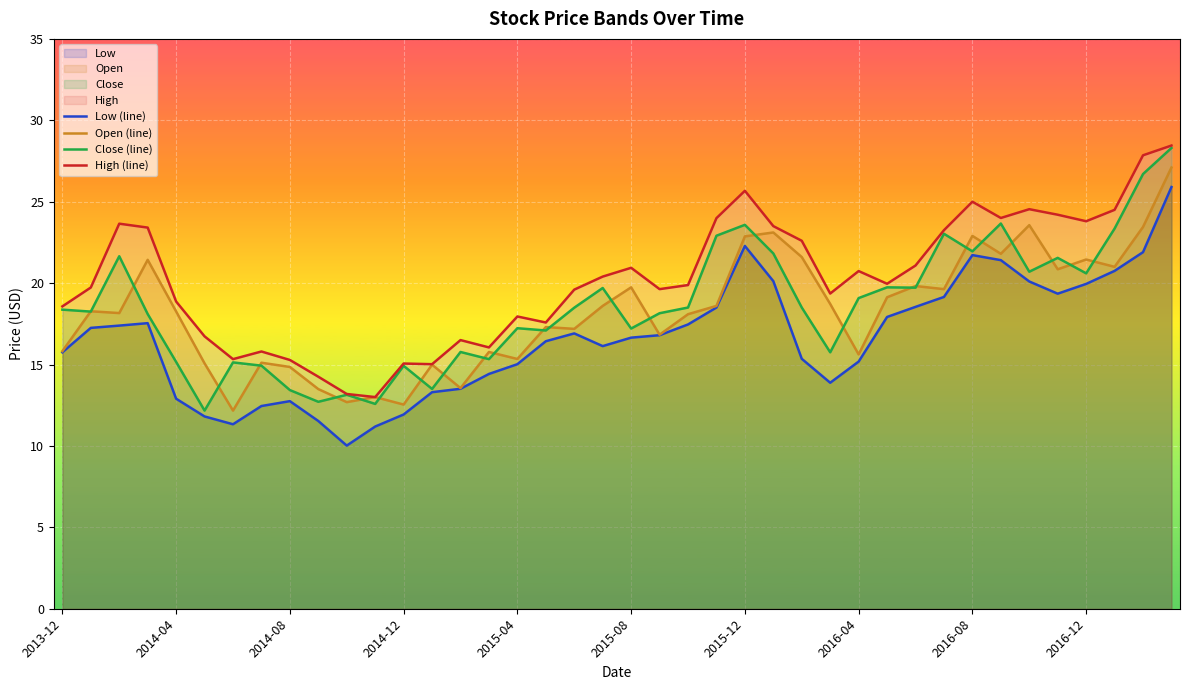

What is the maximum value for Open (line)?

27.1